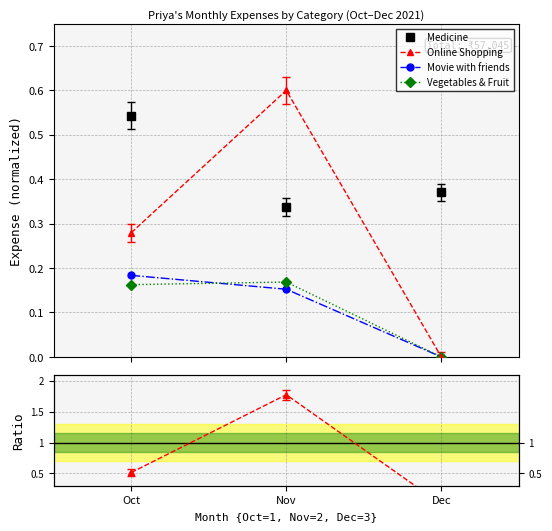

At which label is Online/Medicine ratio closest to 0?

Dec